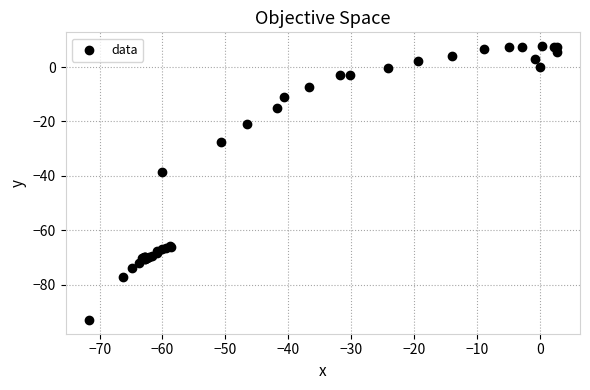

What Y value in the scatter plot is closest to -42?

-38.5